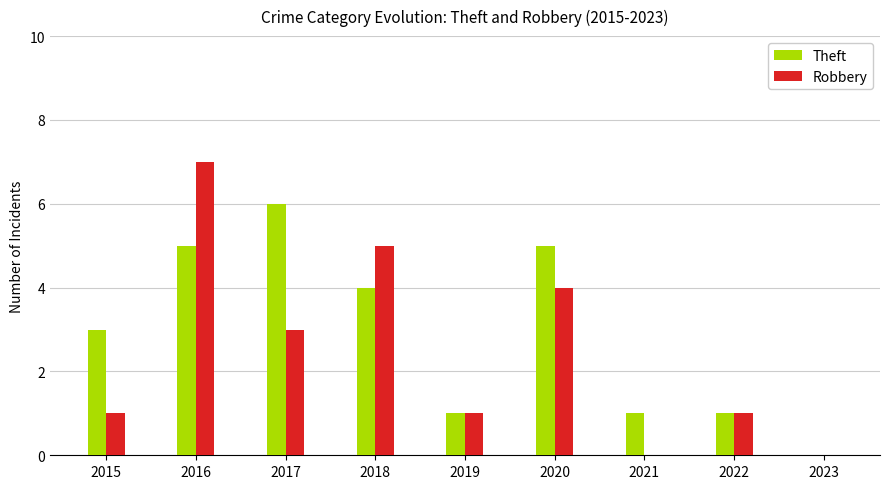

At which label does Robbery reach its peak?

2016